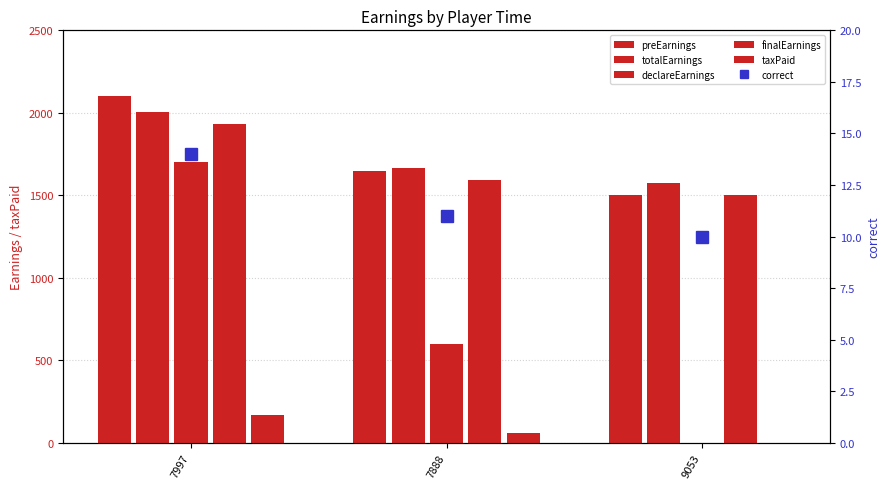

Reading left to right, transcribe all the data shown in this chart.

preEarnings: 7997=2100.0	7888=1650.0	9053=1500.0
totalEarnings: 7997=2006.7	7888=1666.7	9053=1576.7
declareEarnings: 7997=1700.0	7888=600.0	9053=0.0
finalEarnings: 7997=1930.0	7888=1590.0	9053=1500.0
taxPaid: 7997=170.0	7888=60.0	9053=0.0
correct: 7997=14.0	7888=11.0	9053=10.0